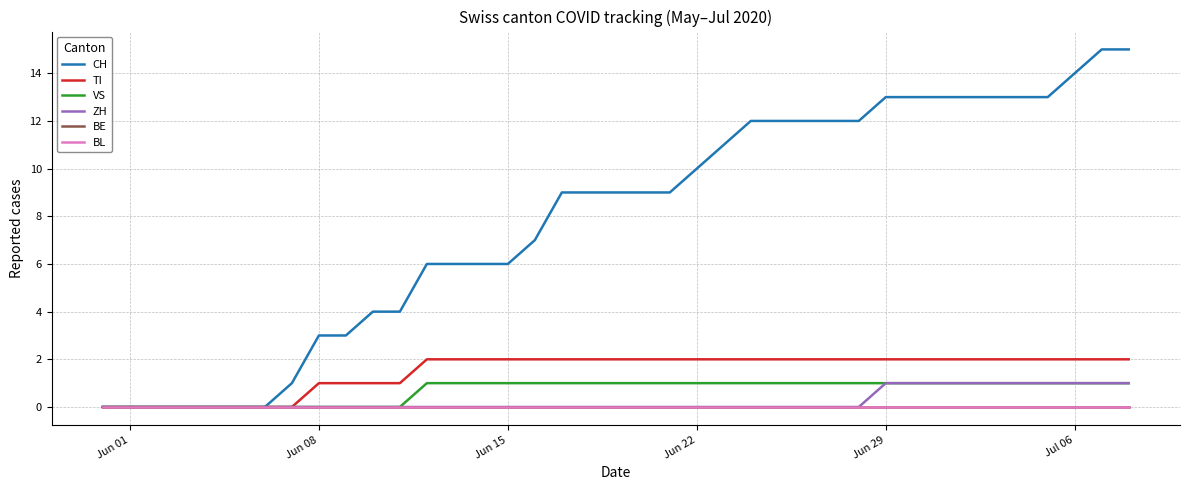

Does the chart have visible grid lines?

Yes